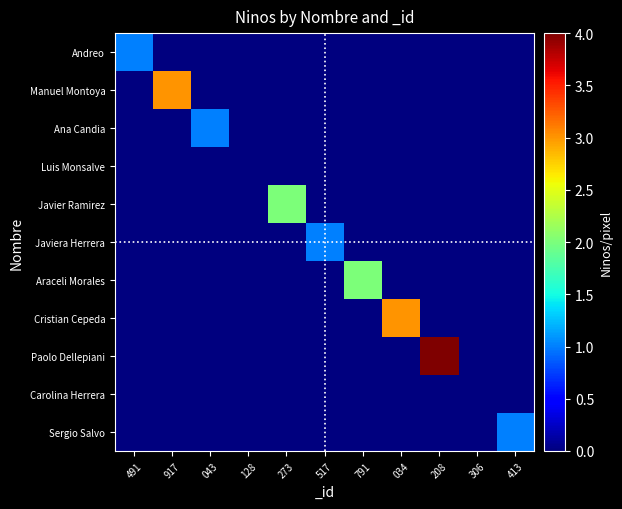

Which series has the largest range (max minus min)?

Paolo Dellepiani